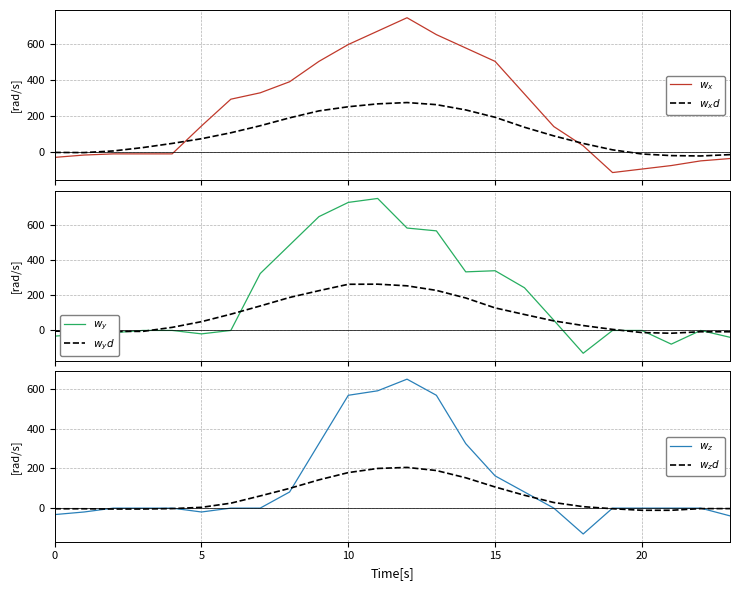

What is the label of the 5th point from the right?

19